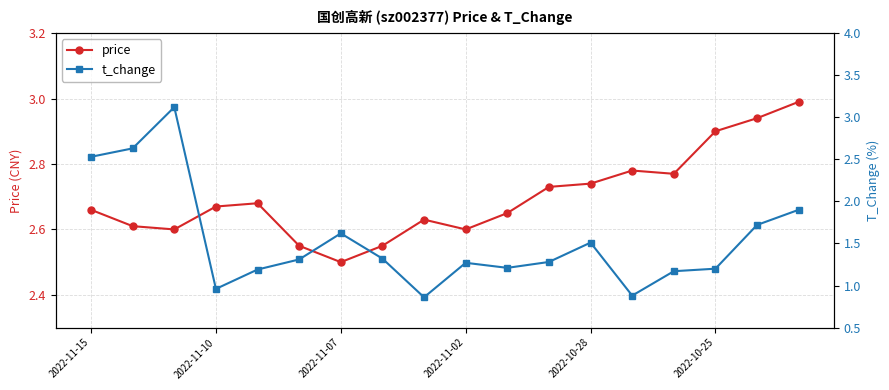

True or false: price has more than 1 interior local peaks.

True